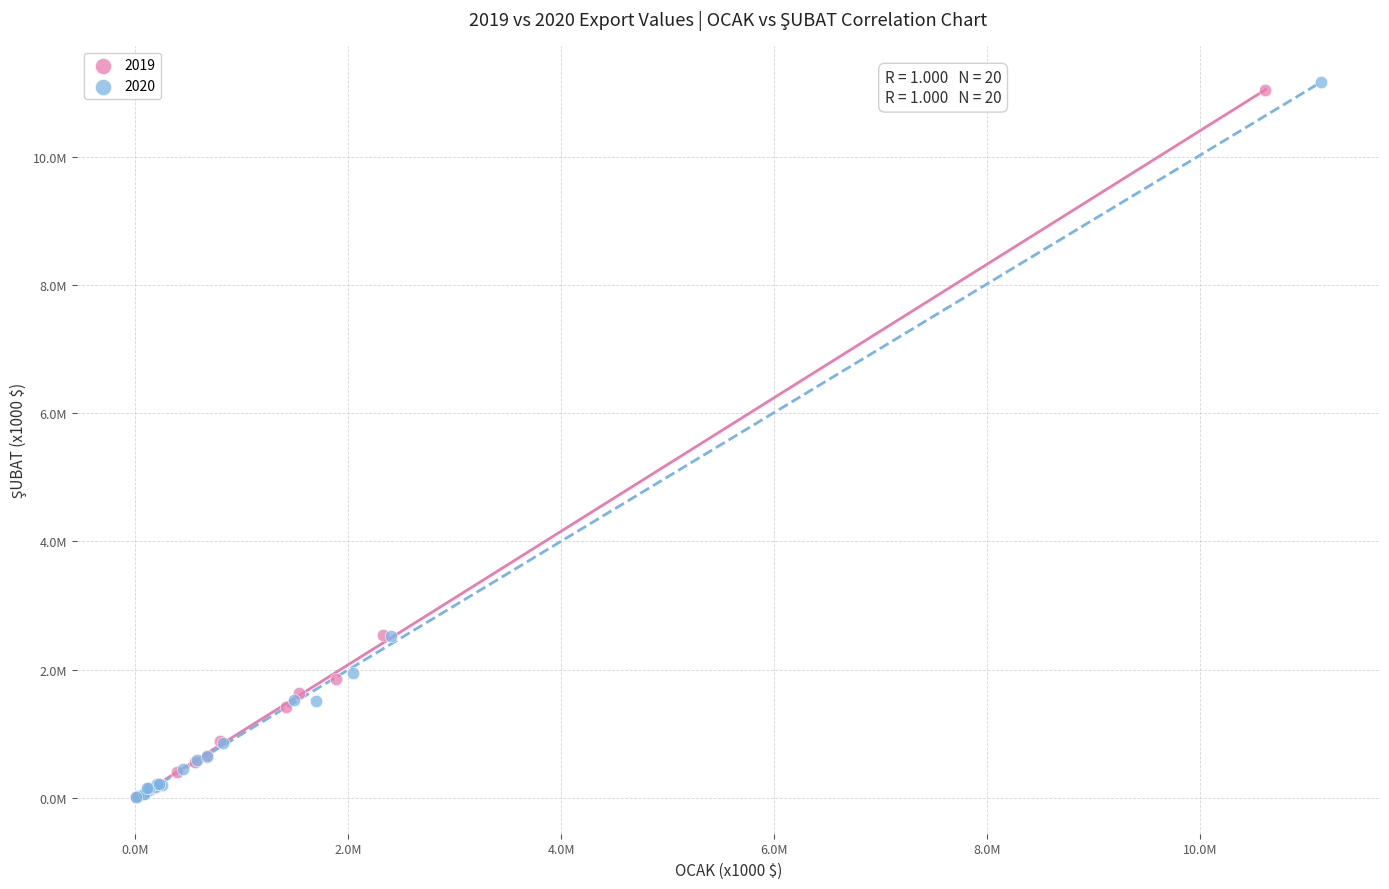

What are all the series names shown in the legend?

2019, 2020